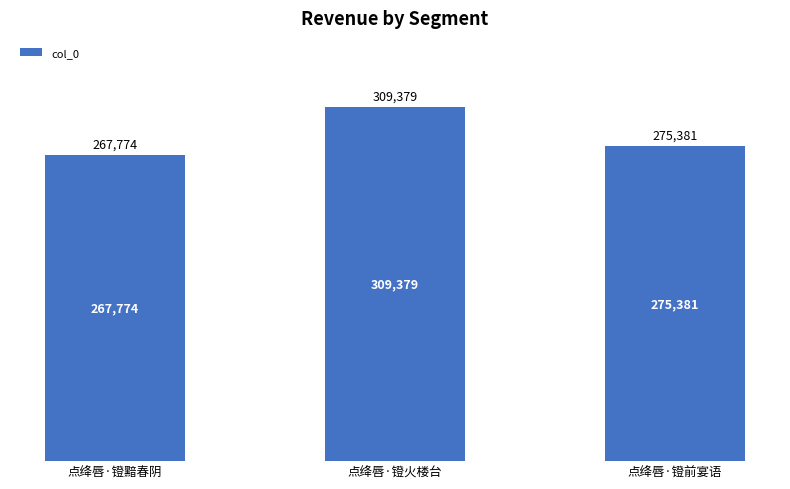

What is the ratio of the value at 点绛唇·镫黯春阴 to the value at 点绛唇·镫前宴语?

1.0